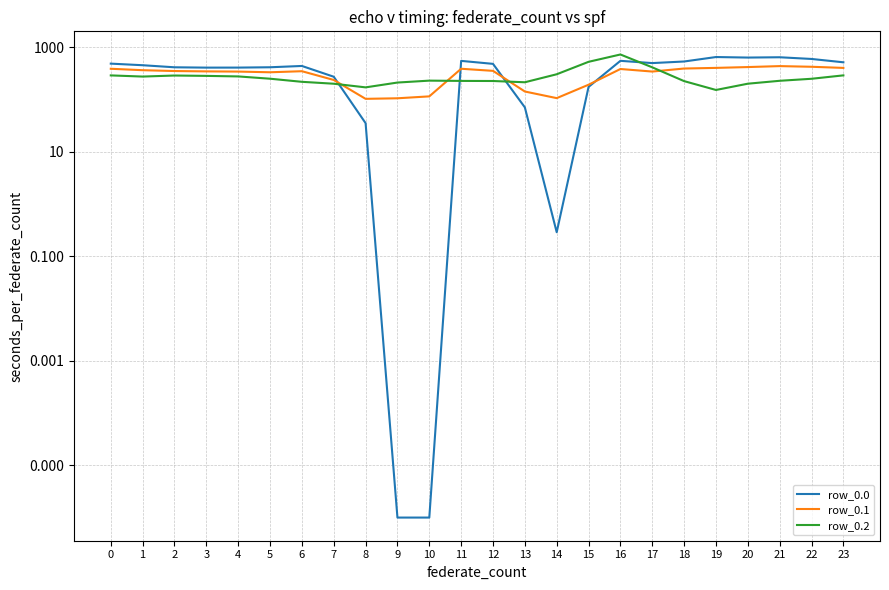

At which category does row_0.2 reach its first local peak?

2